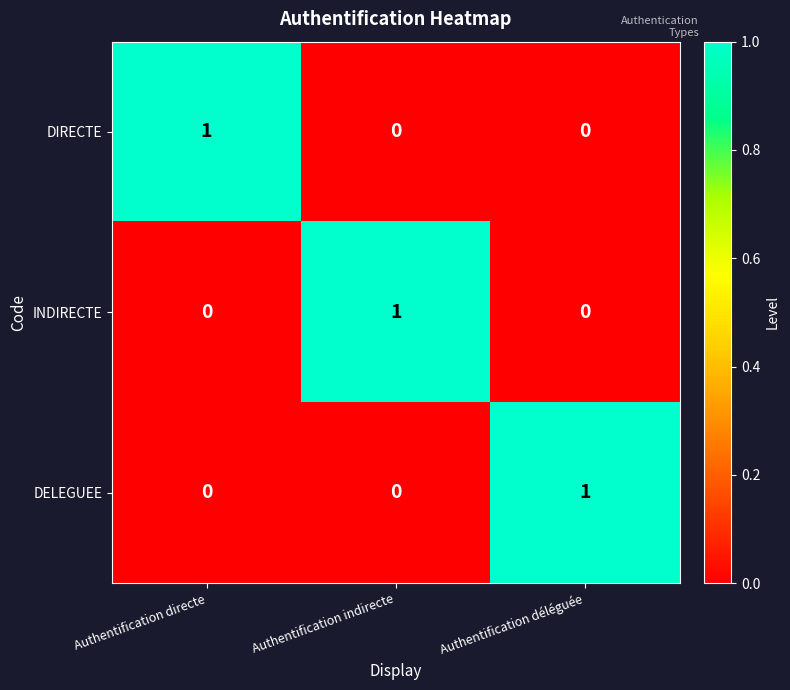

Is it true that INDIRECTE equals 0 at Authentification indirecte?

False